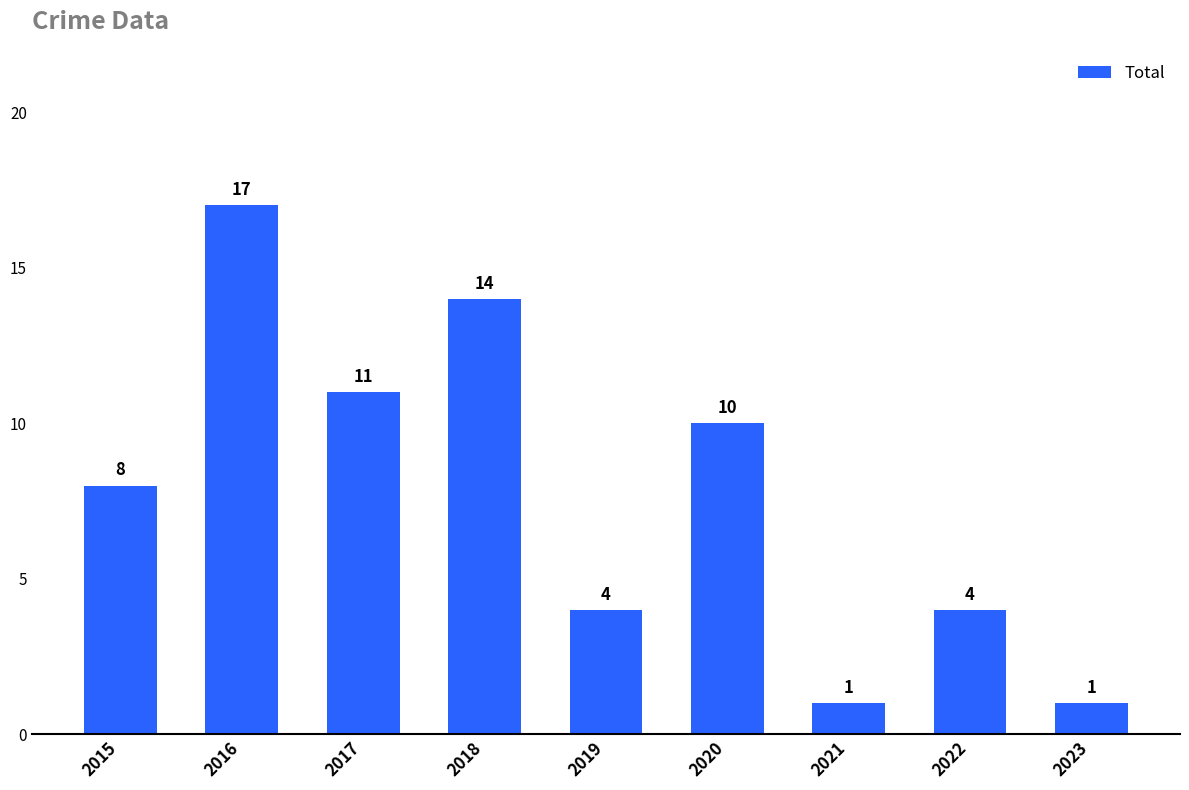

Is it true that the value at 2016 is 17?

True